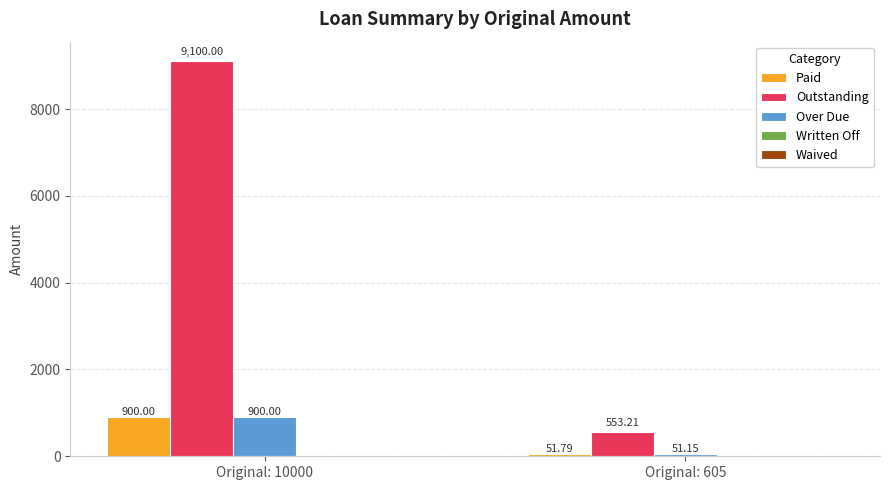

What is the average value of the Paid series?

475.9